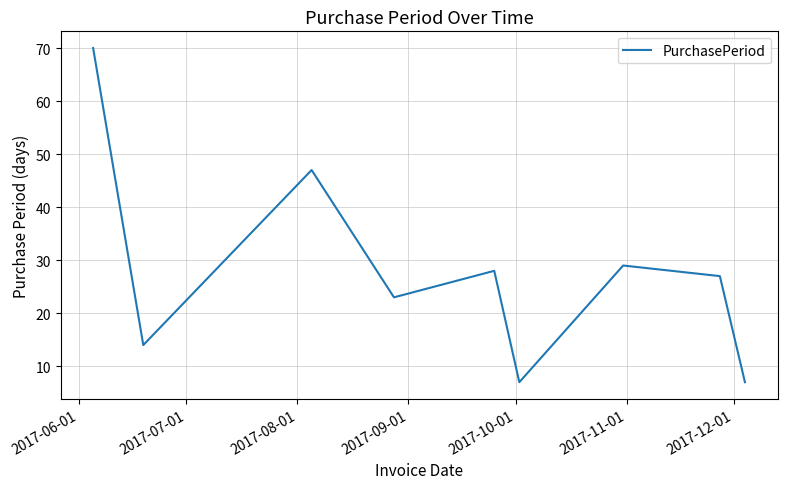

What is the difference between the maximum and minimum values?

63